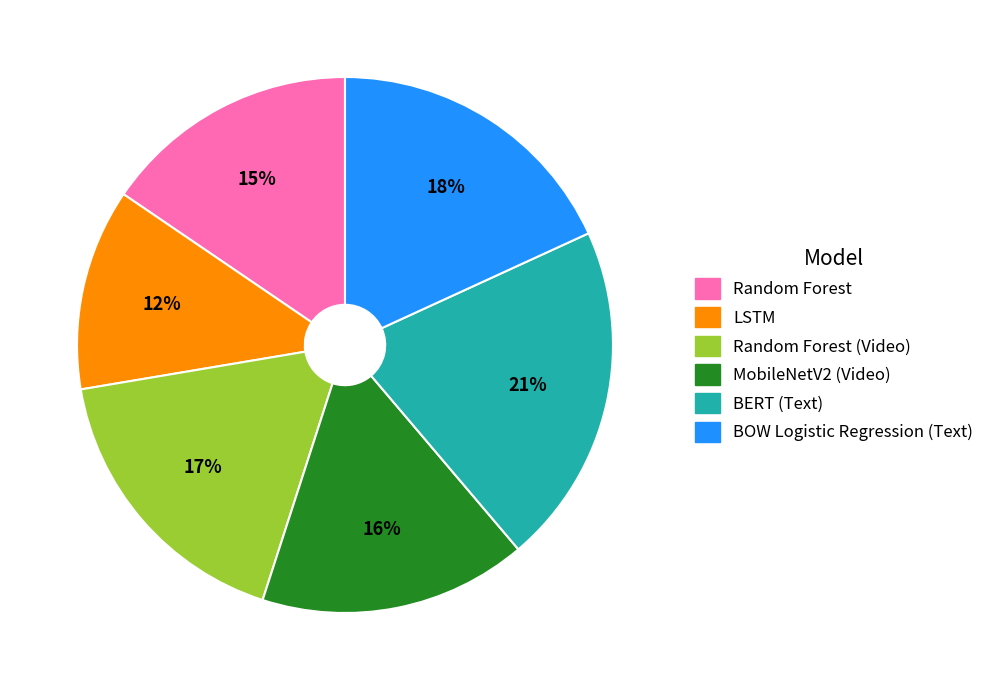

Which category has the biggest portion of the pie?

BERT (Text)